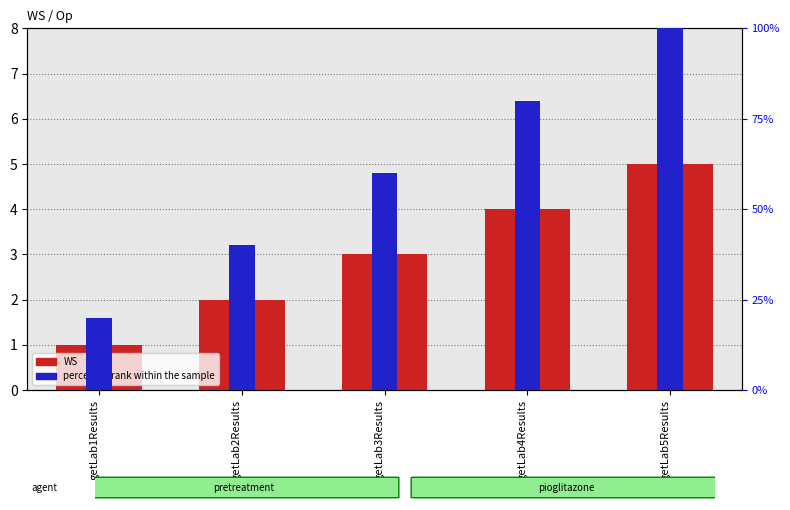

Rank the categories by percentile rank within the sample value from lowest to highest.

getLab1Results, getLab2Results, getLab3Results, getLab4Results, getLab5Results